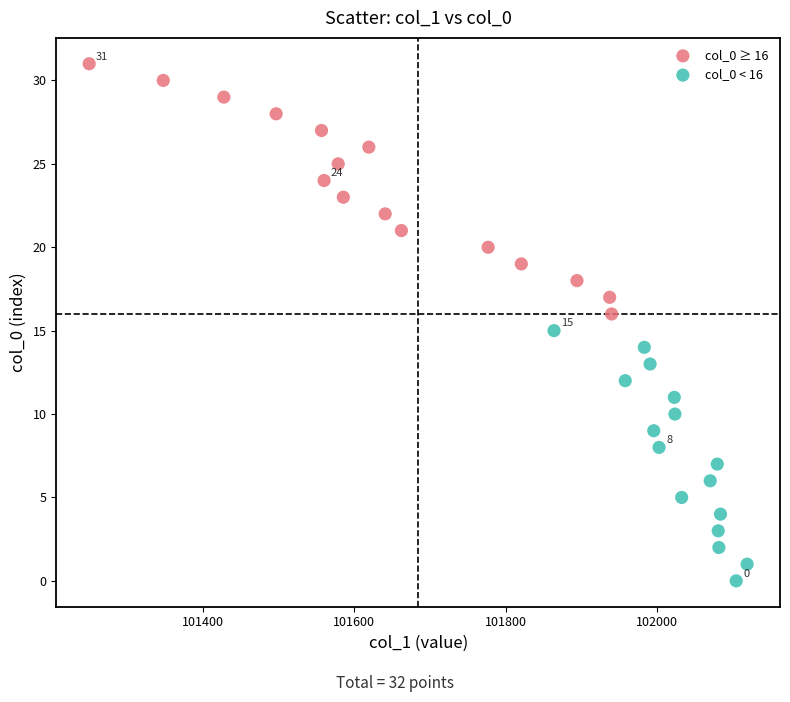

Which series reaches the maximum Y coordinate?

col_0 ≥ 16